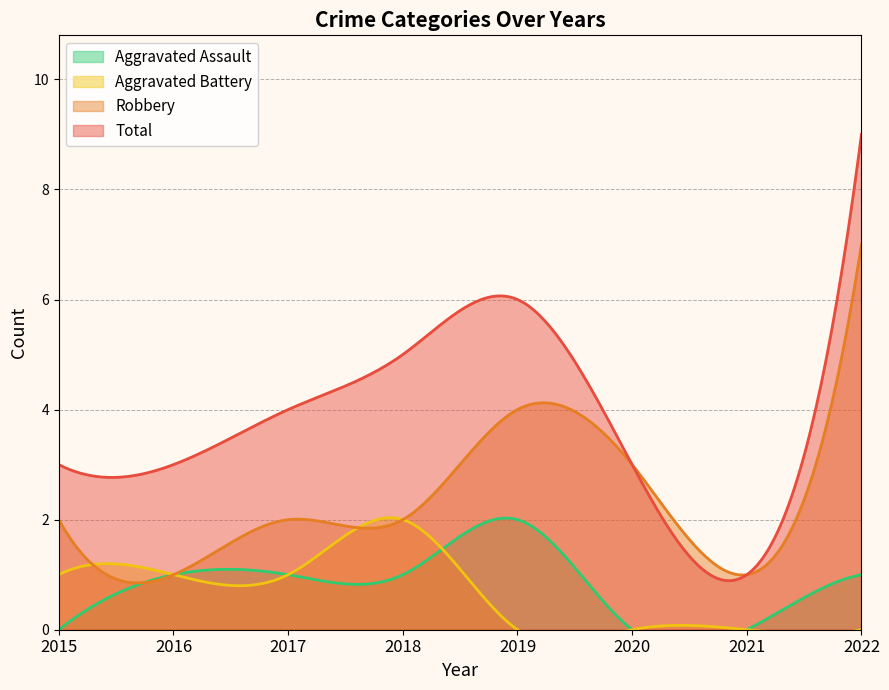

Where is Aggravated Assault nearest to the value 1?

2016